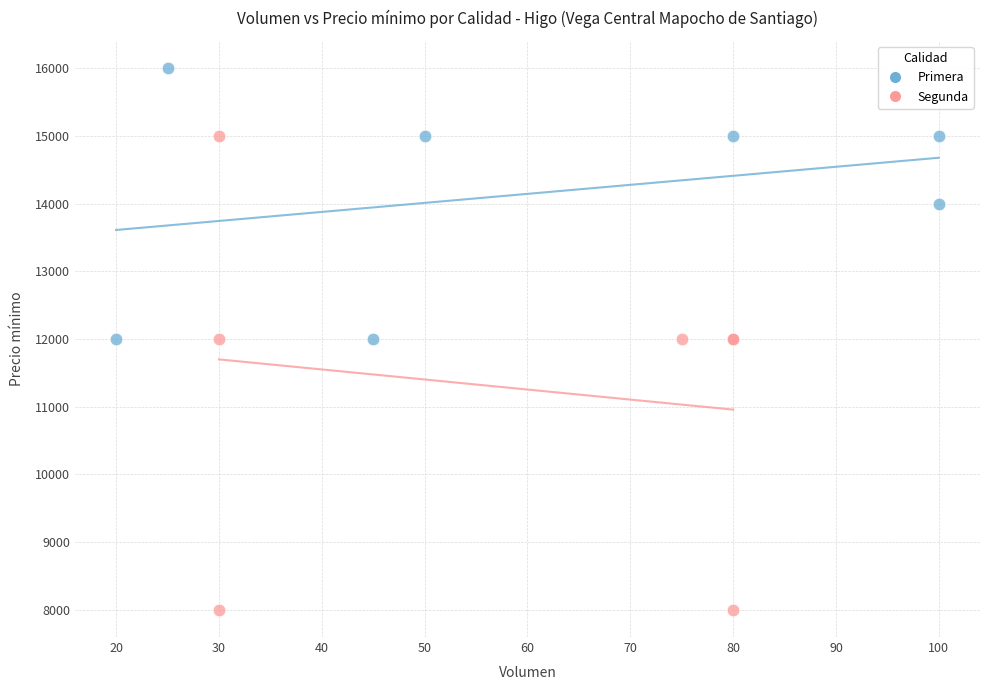

Which series has the widest spread of Y values?

Segunda